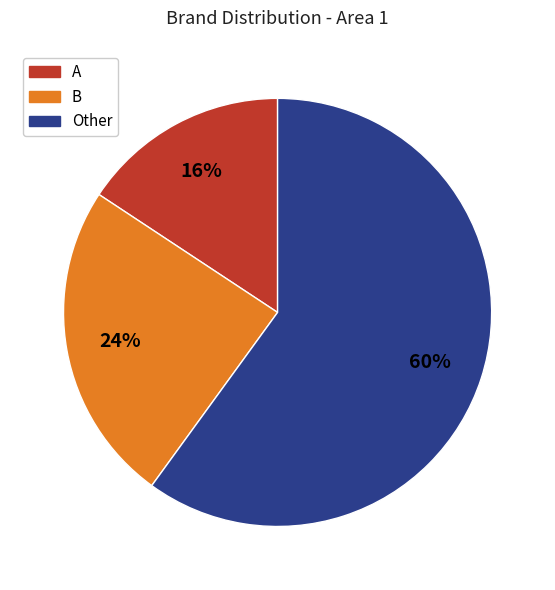

To the nearest percent, what is the average slice percentage?

33%